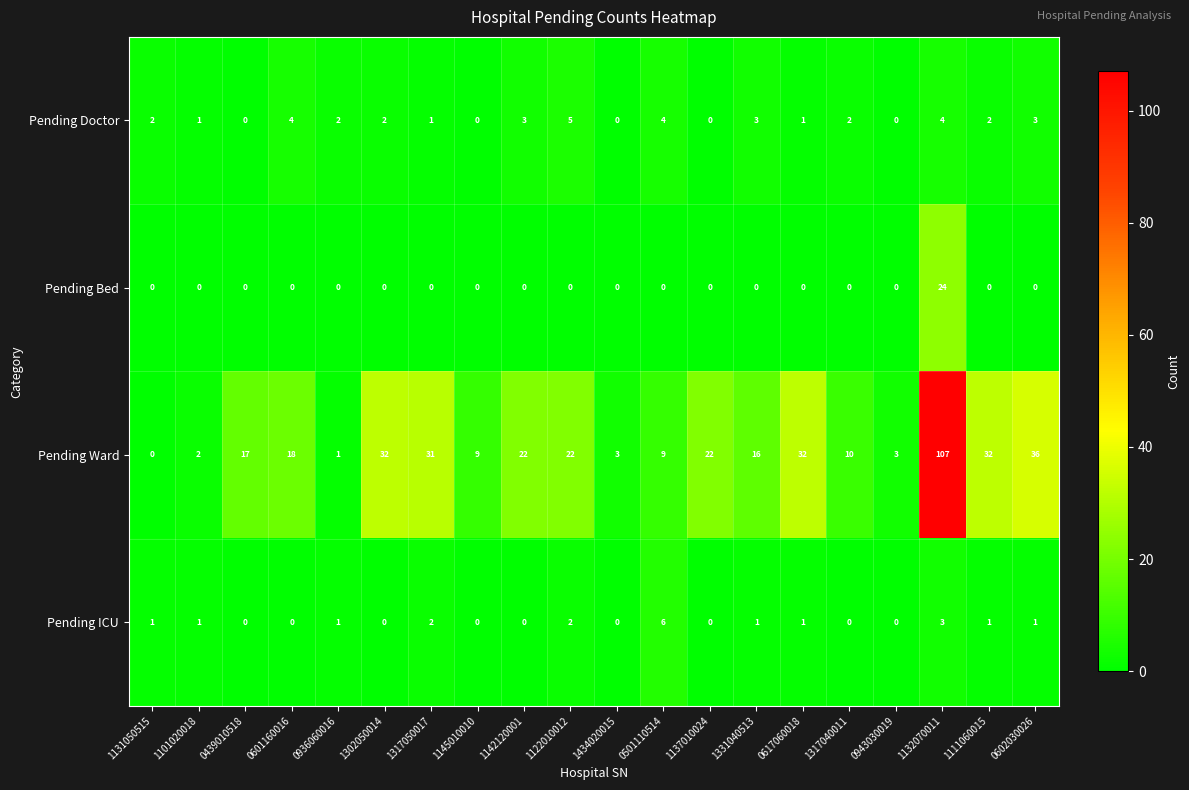

At which label is Pending Ward closest to 53?

0602030026